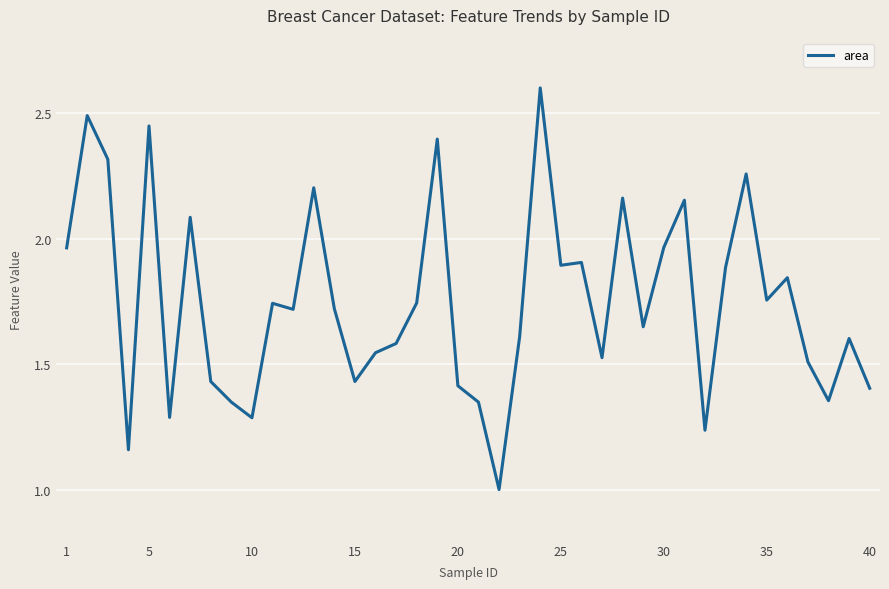

True or false: the data has more than 1 interior local peaks.

True